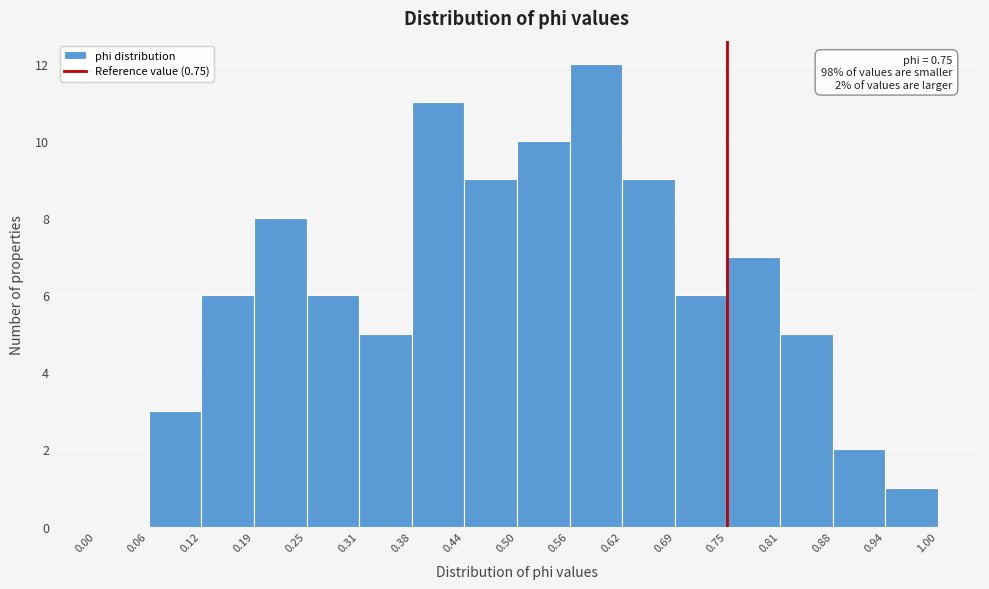

Which range on the x-axis has the tallest bar?

0.56 to 0.62